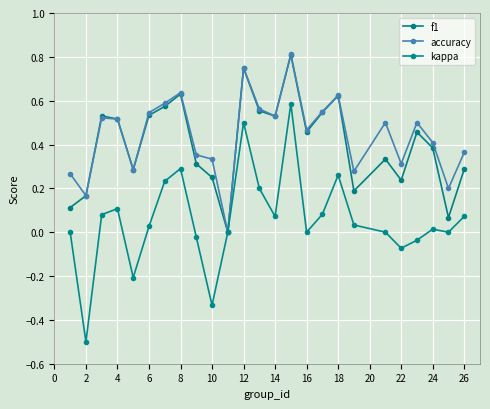

How many interior local peaks does the f1 series have?

7